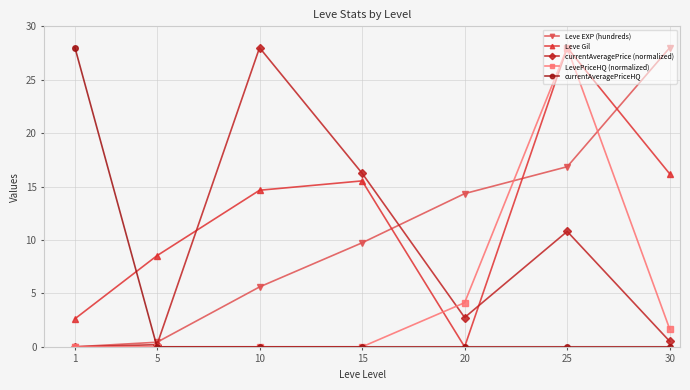

What is the sum of all Leve EXP (hundreds) values?

75.0